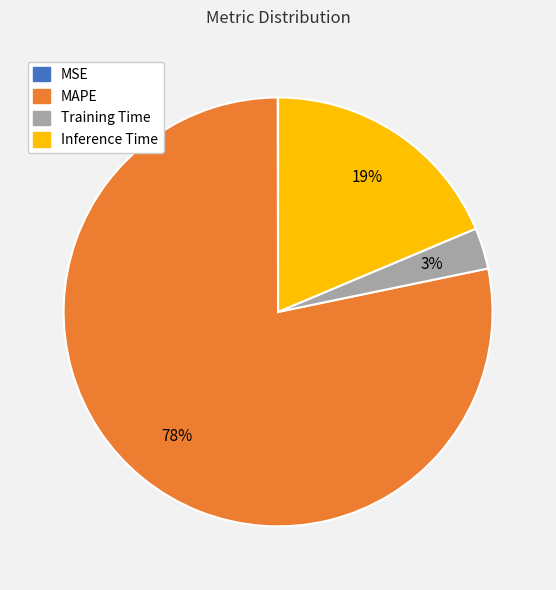

To the nearest percent, what is the combined percentage of Training Time and MAPE?

81%